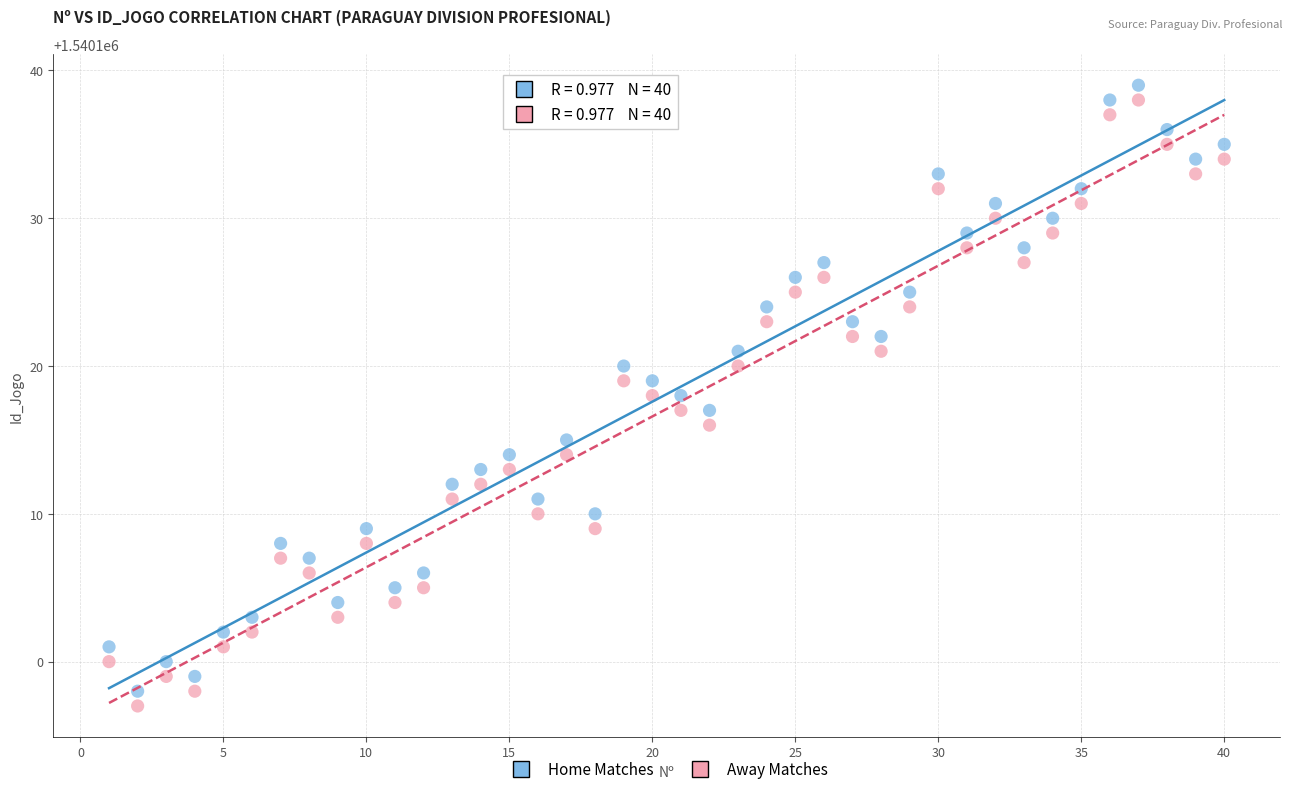

What is the X range (max minus min) for the scatter plot?

39